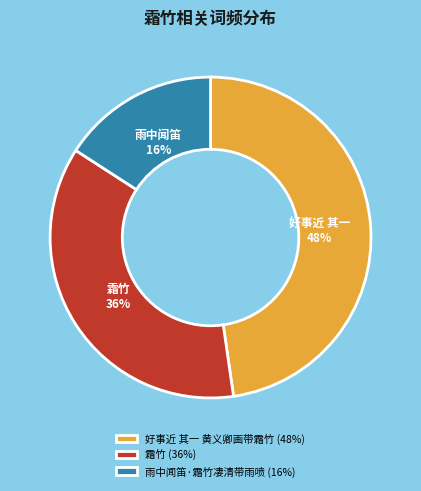

The 雨中闻笛·霜竹凄清带雨喷 slice represents 16% of the pie. True or false?

True